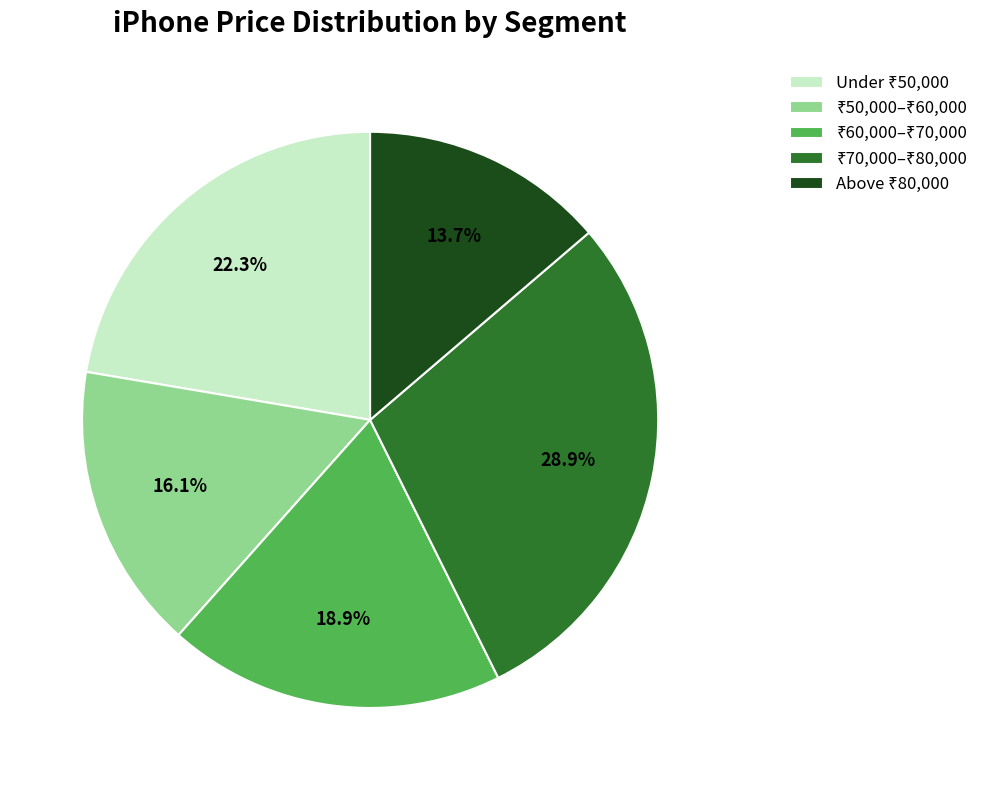

Is there any slice that represents more than half of the pie?

No